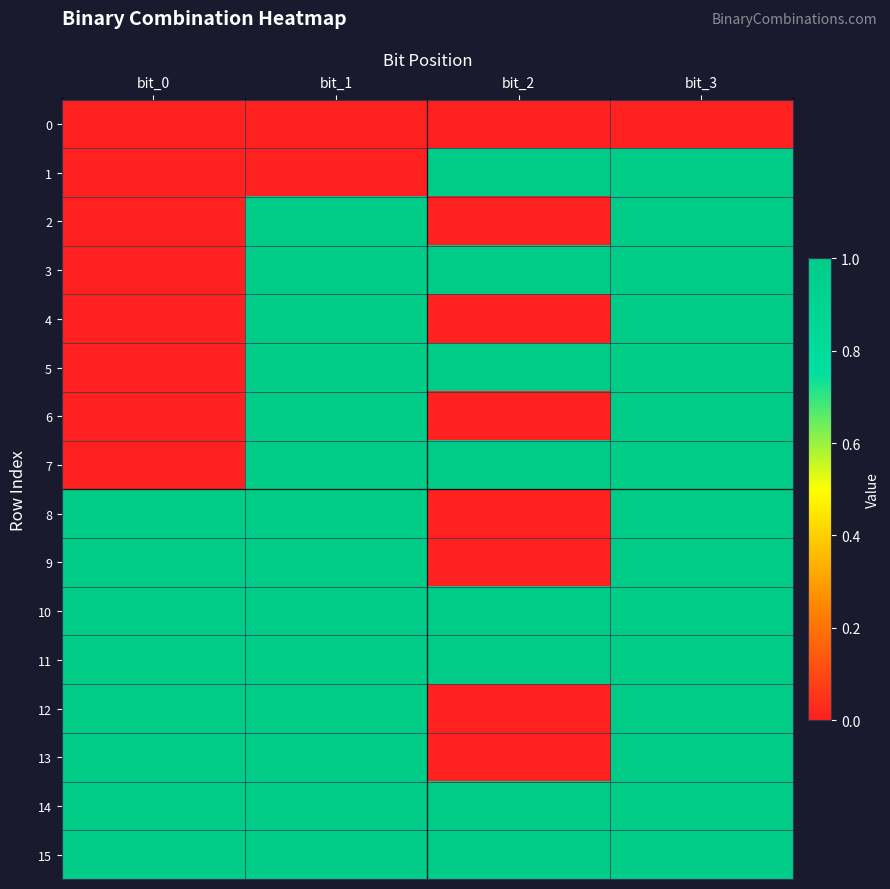

What is the total value across all series at bit_1?

14